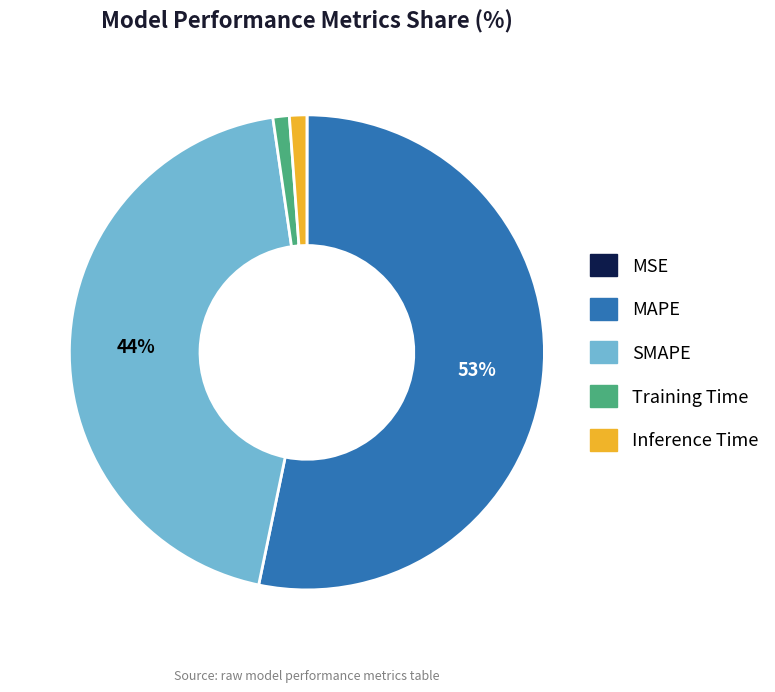

What is the largest slice in the pie chart?

MAPE